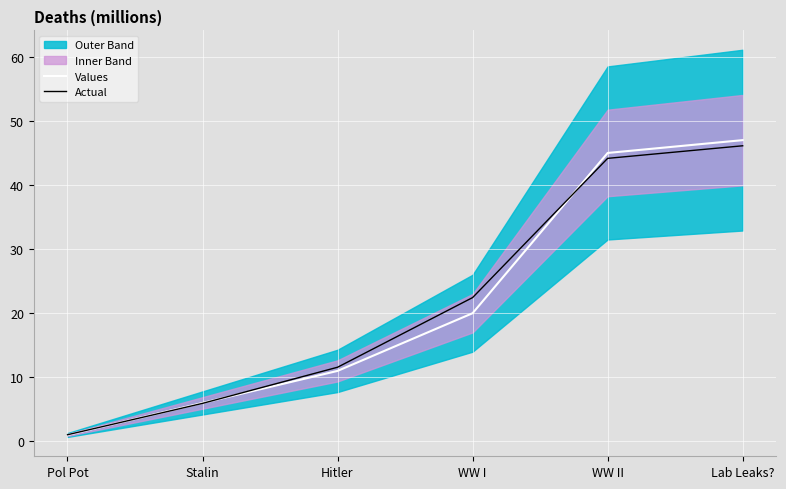

Which has a higher value, Stalin or WW II?

WW II